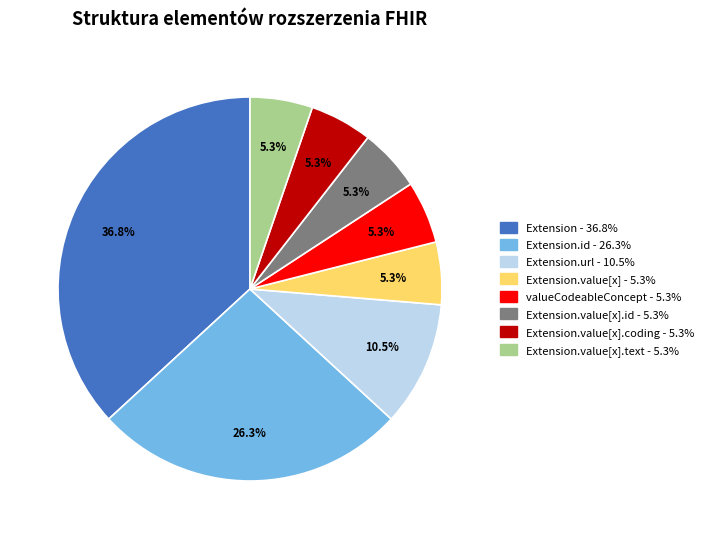

Is there any slice that represents more than half of the pie?

No